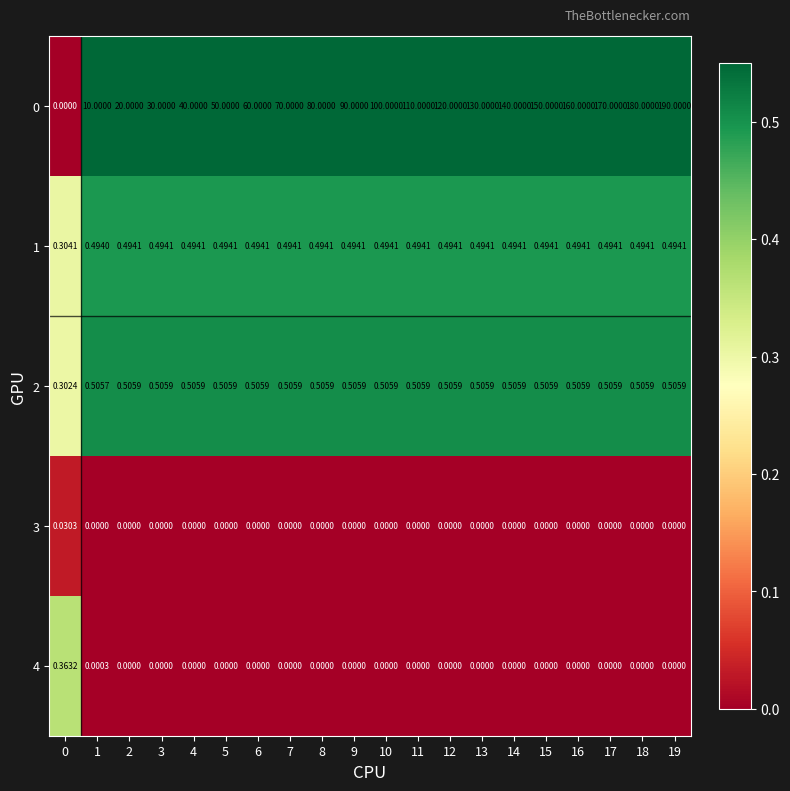

Is the value of 0 at 1 greater than the value of 3 at 10?

Yes